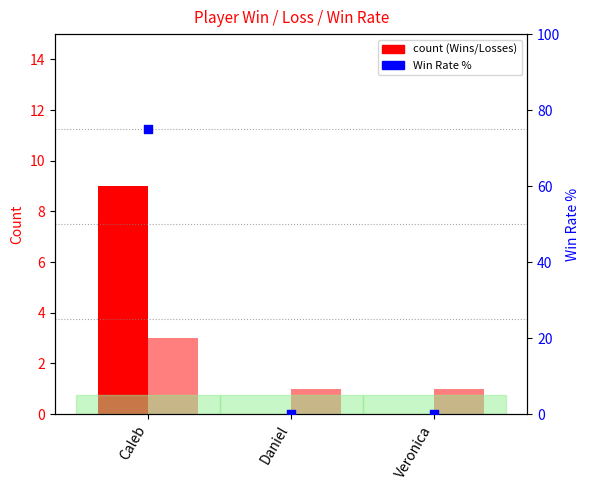

Is the value of Losses (count) at Daniel greater than the value of Win Rate % at Veronica?

Yes